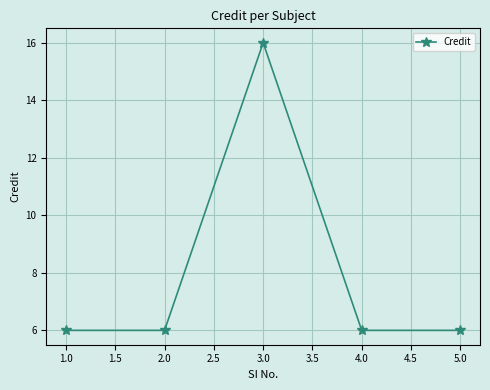

What is the value of the 4th point from the left?

6